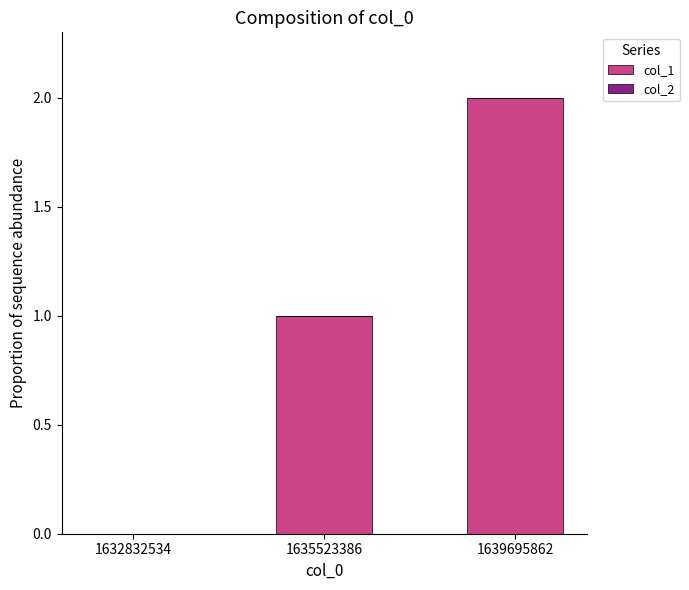

The value at 1632832534 is 0. True or false?

True